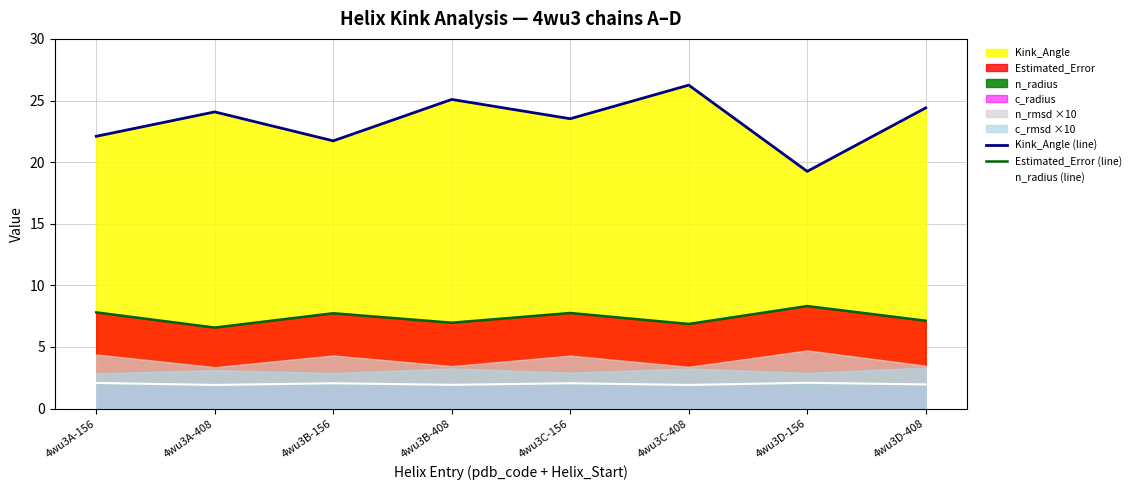

List the labels in order of Estimated_Error (line) value, largest first.

4wu3D-156, 4wu3A-156, 4wu3C-156, 4wu3B-156, 4wu3D-408, 4wu3B-408, 4wu3C-408, 4wu3A-408